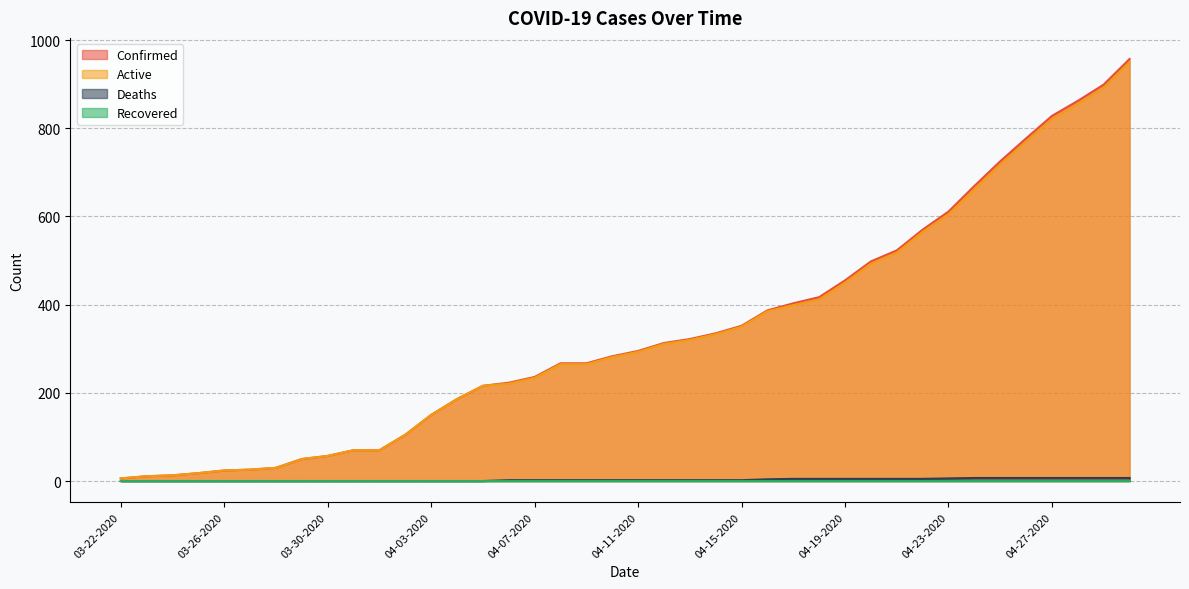

What is the value of the Active point at the 30th from the left?

493